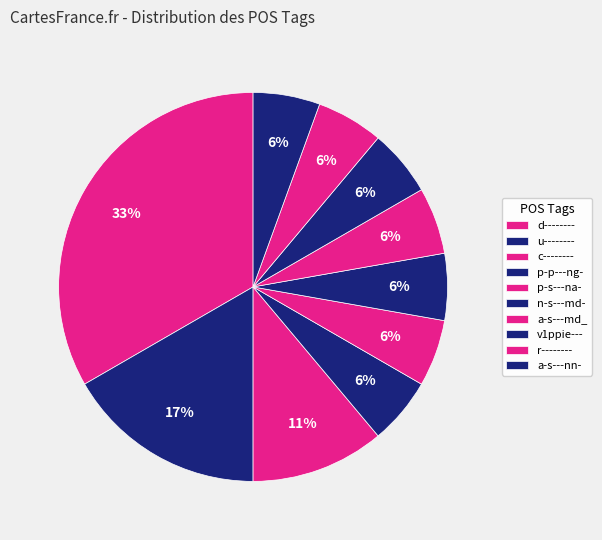

Which category has the smallest portion of the pie?

n-s---md-